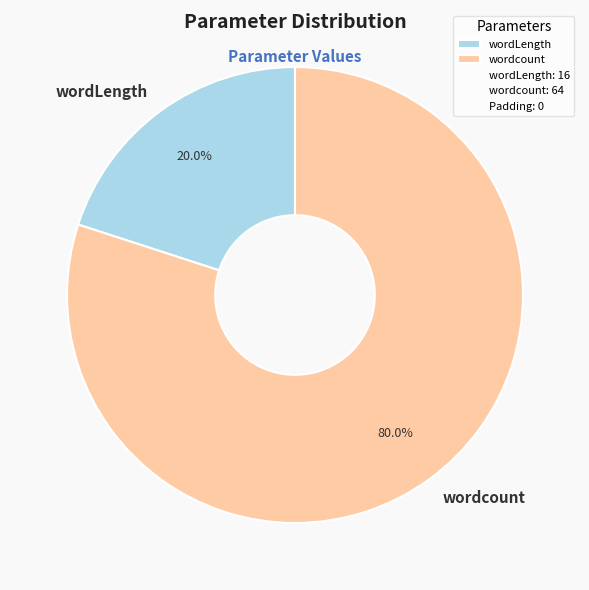

To the nearest percent, what is the average slice percentage?

50%